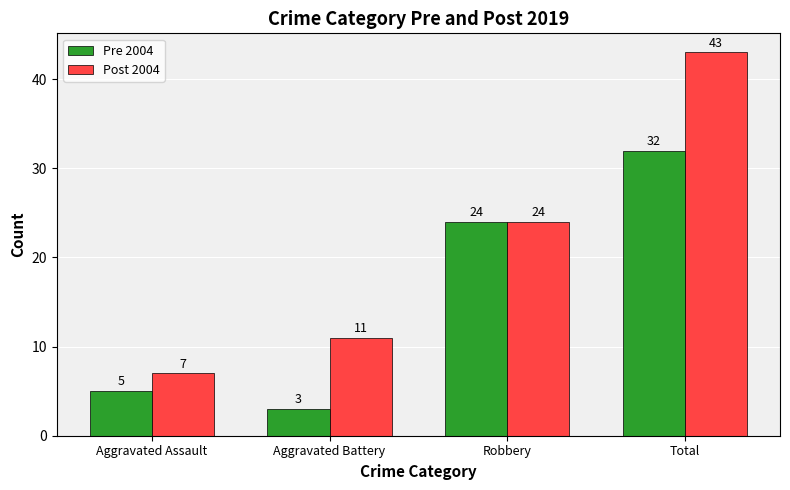

The value of Pre 2004 at Aggravated Battery is 3. True or false?

True